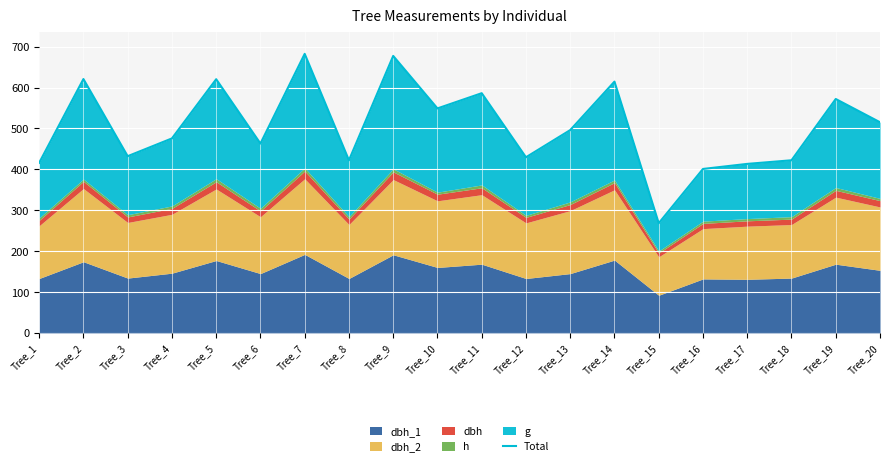

What is the difference between the maximum and minimum values?

414.2